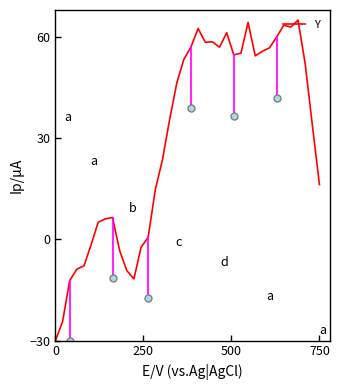

What is the minimum value shown in the chart?

-30.0